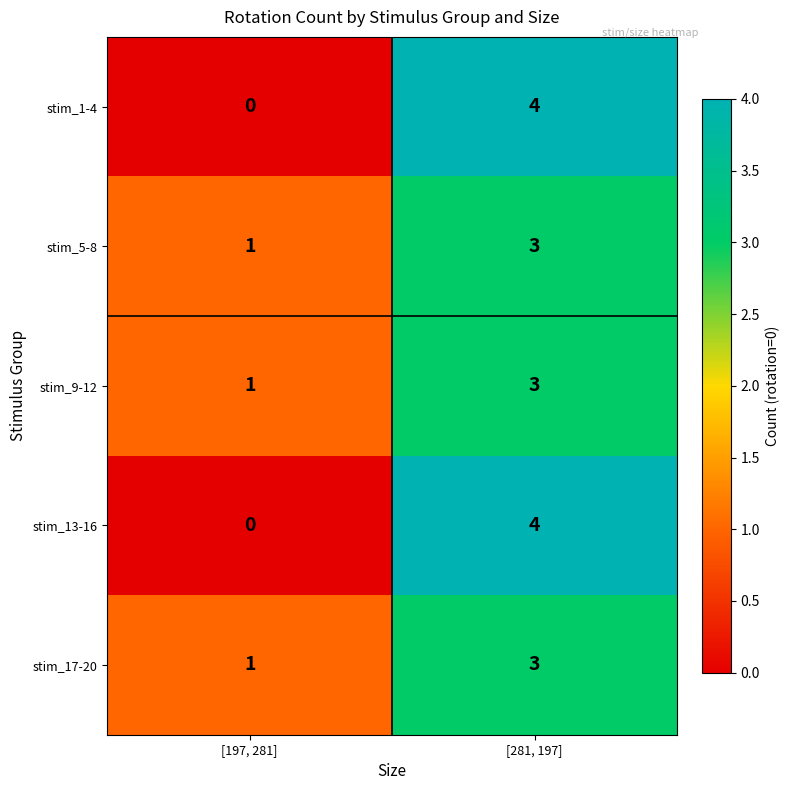

At how many categories does at least one series exceed 3?

1